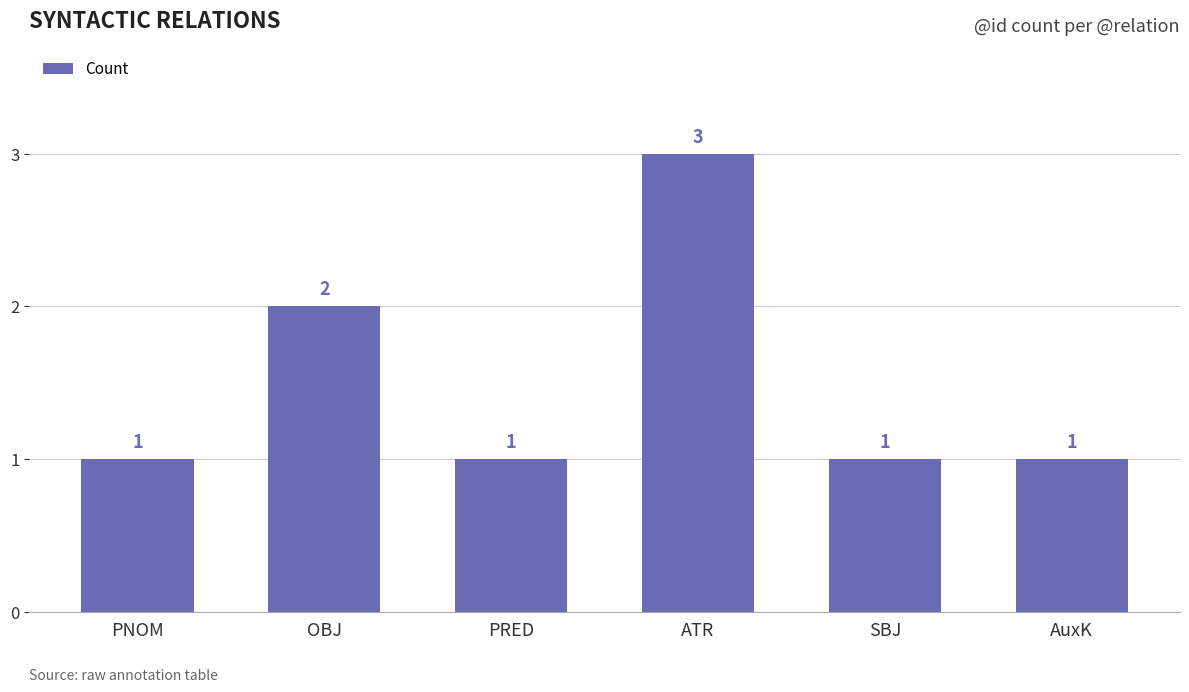

The value at AuxK is 1. True or false?

True